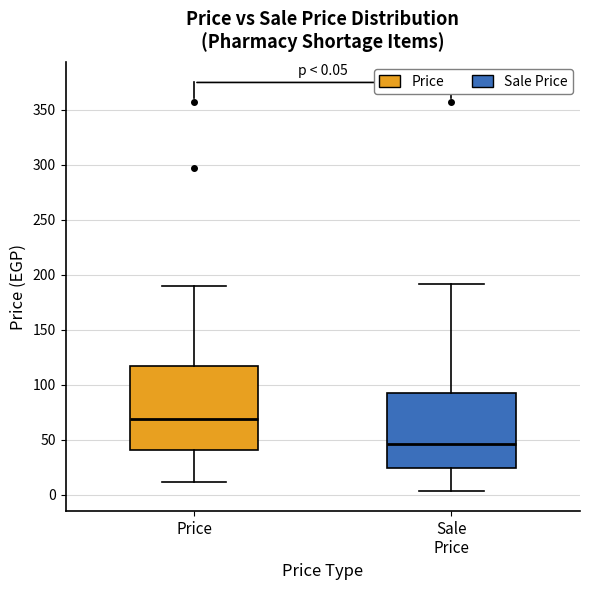

Which box has the highest median line?

Price